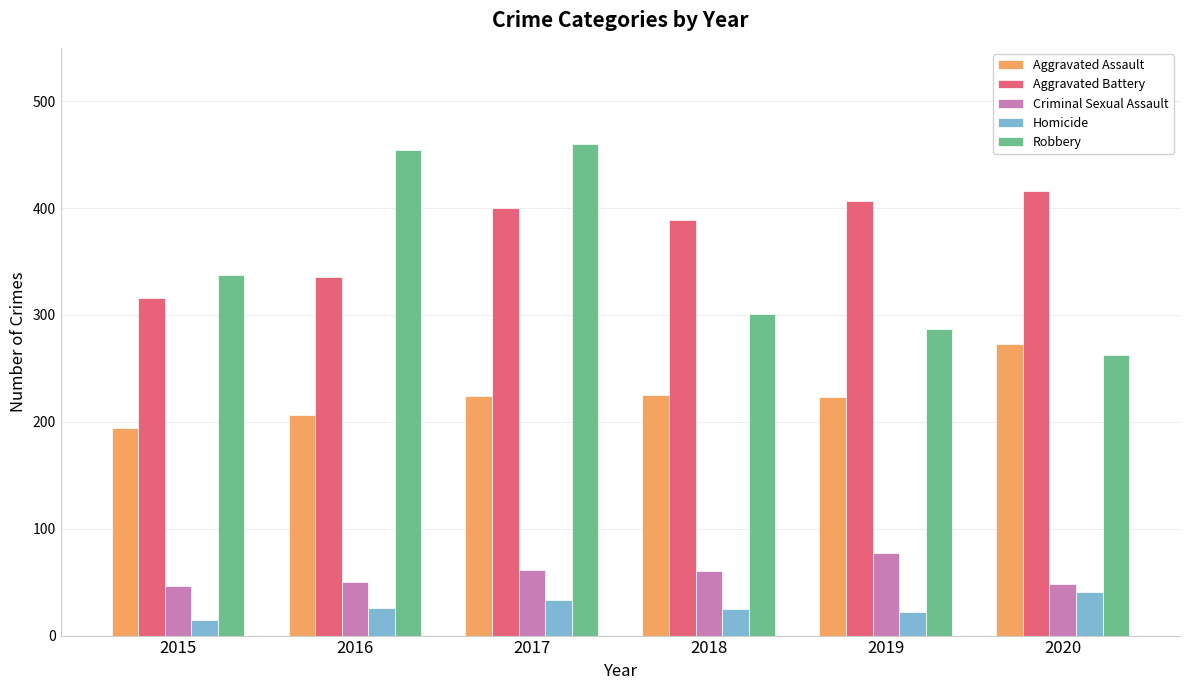

What is the greatest value displayed?

460